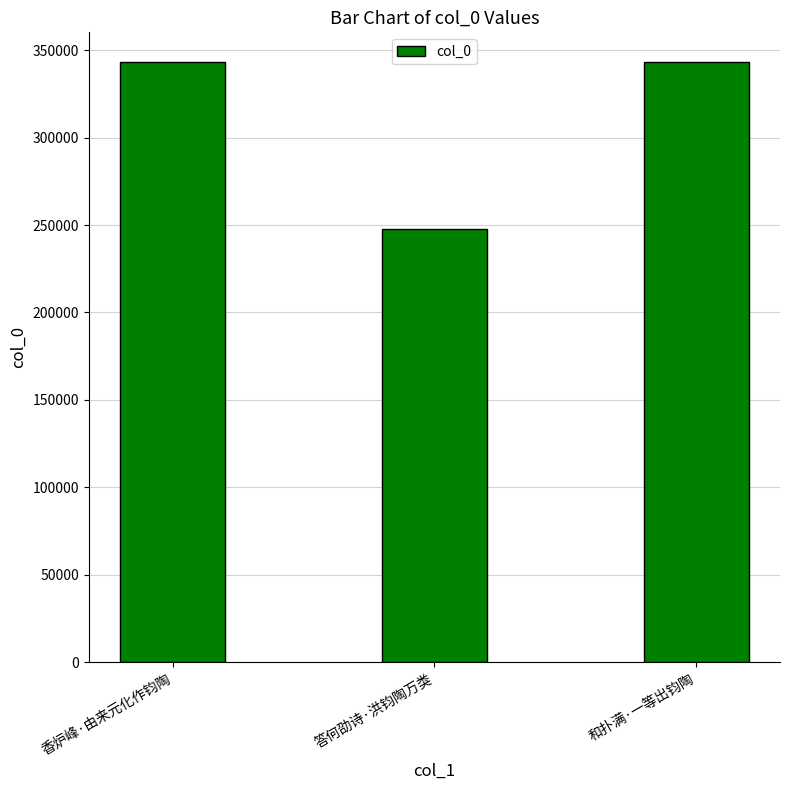

What is the label of the 3rd bar from the right?

香炉峰·由来元化作钧陶